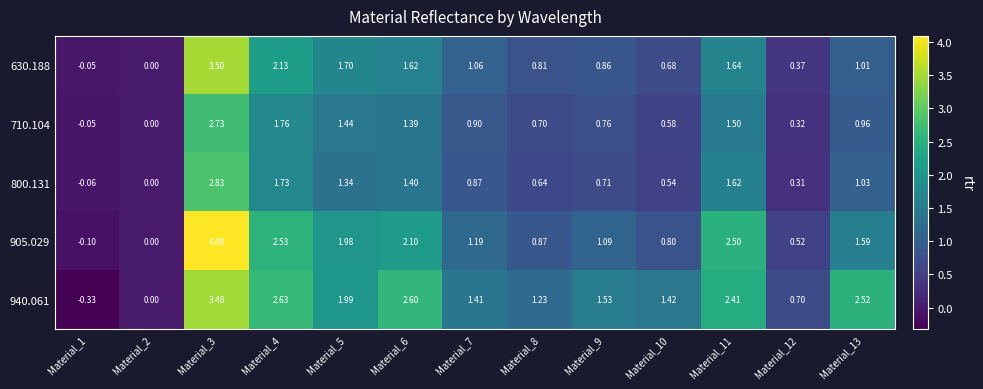

Rank the series at Material_8 from lowest to highest value.

800.131, 710.104, 630.188, 905.029, 940.061